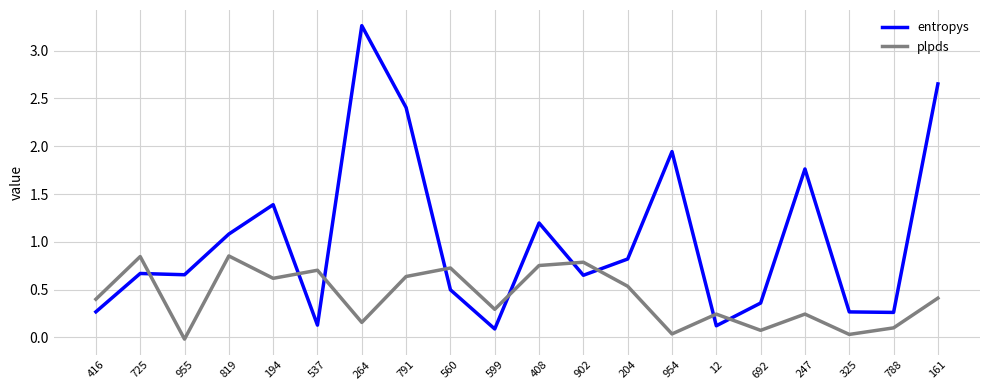

The plpds series shows 0.1 at 599. True or false?

False